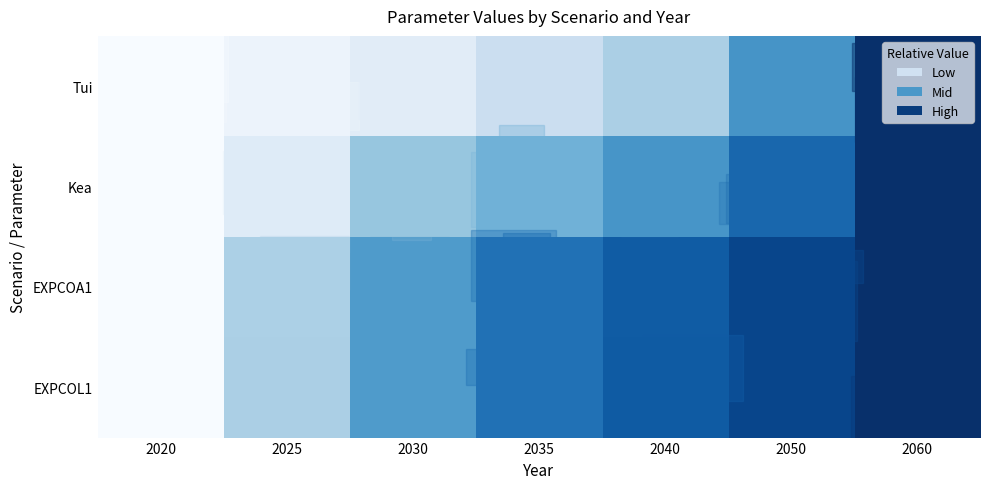

At how many categories does at least one series exceed 0?

6